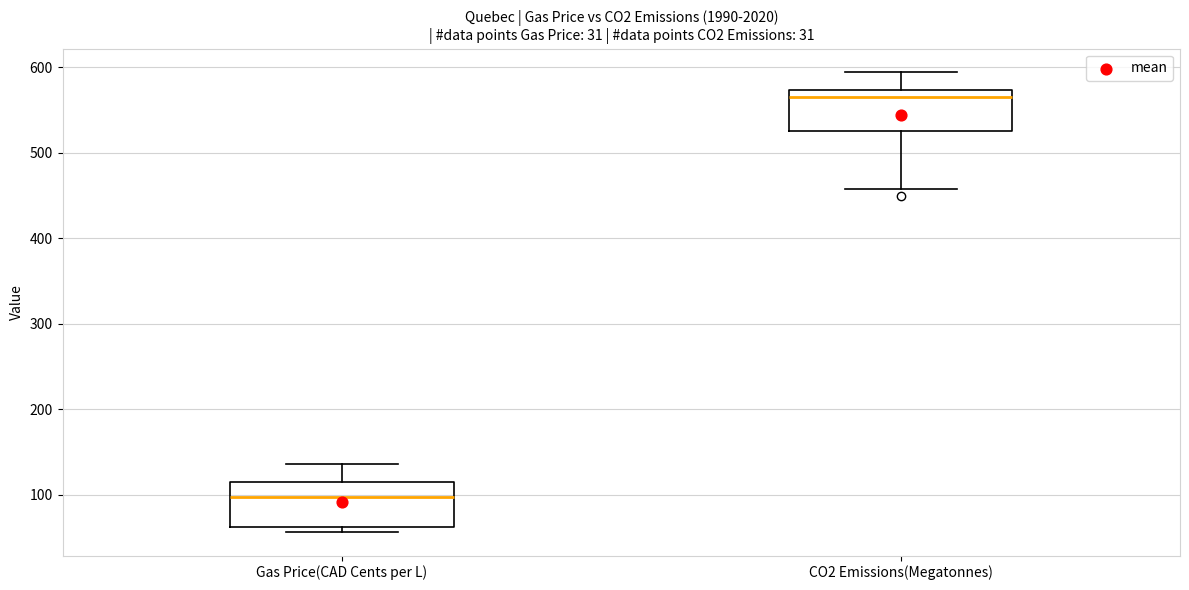

Reading left to right, read every box against the y-axis: the position of its median line, the range the box covers, and the ends of its whiskers. The values are not printed on the chart, so give them approximately, as read against the axis.

Gas Price(CAD Cents per L): median 100, box 60 to 110, whiskers 60 (just below the box's lower edge) to 140
CO2 Emissions(Megatonnes): median 560, box 530 to 570, whiskers 460 to 590